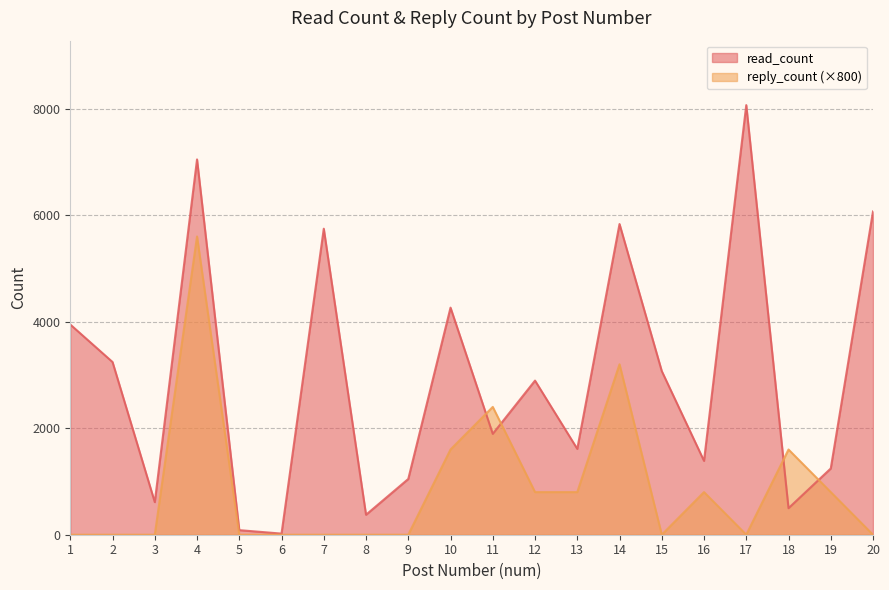

List the series in order of their peak value, highest first.

read_count, reply_count (×800)